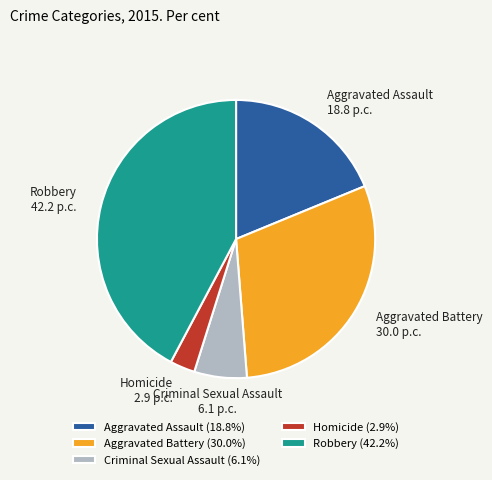

Combined, do Aggravated Assault and Robbery account for over 50%?

Yes